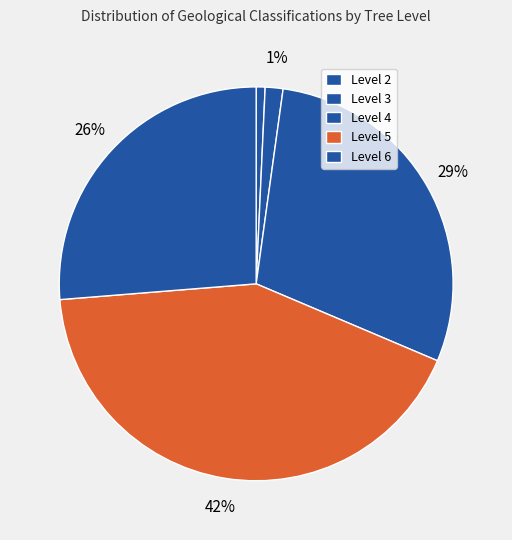

Count the number of slices in the pie.

5